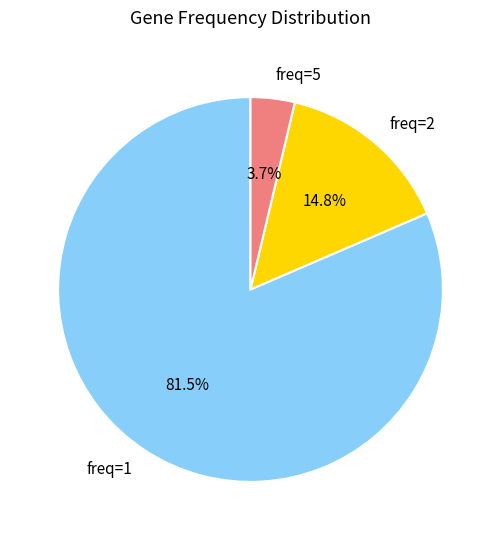

What is the largest slice in the pie chart?

freq=1